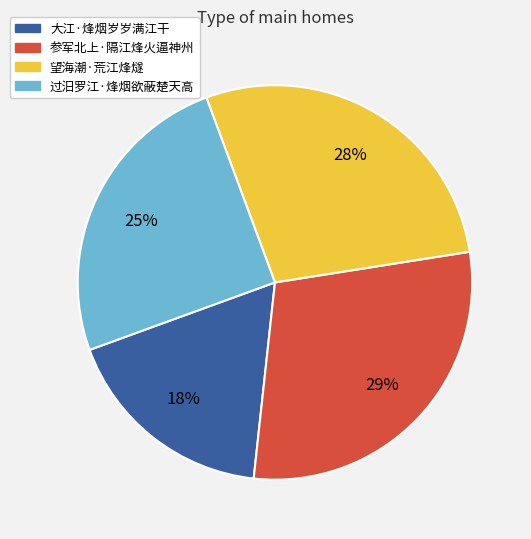

What percentage is the 参军北上·隔江烽火逼神州 slice, to the nearest percent?

29%